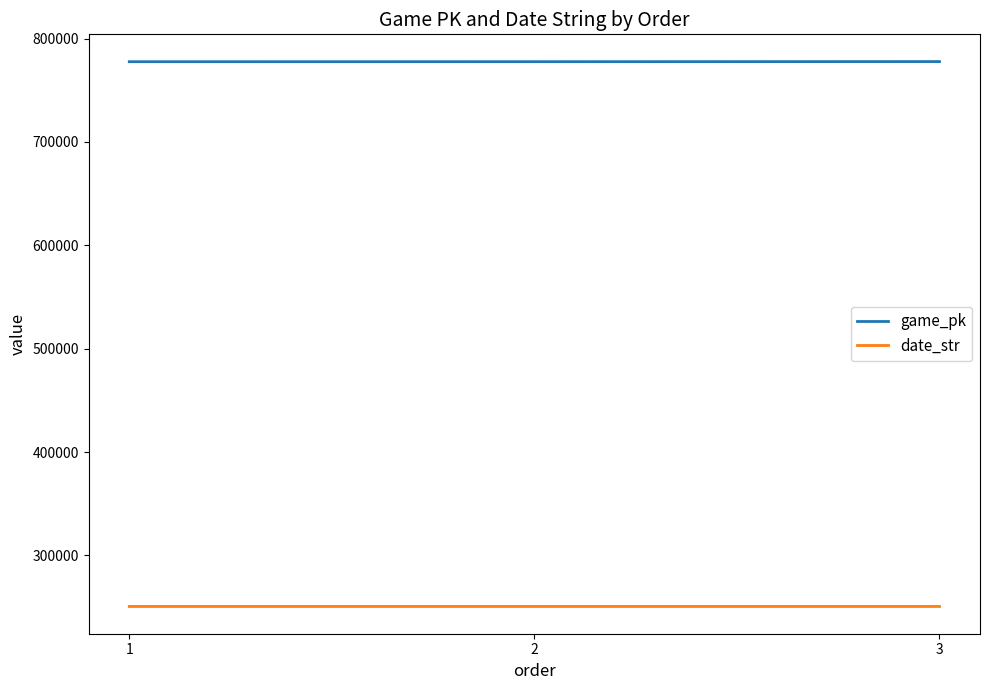

What is the difference between the highest and lowest values at 3?

527076